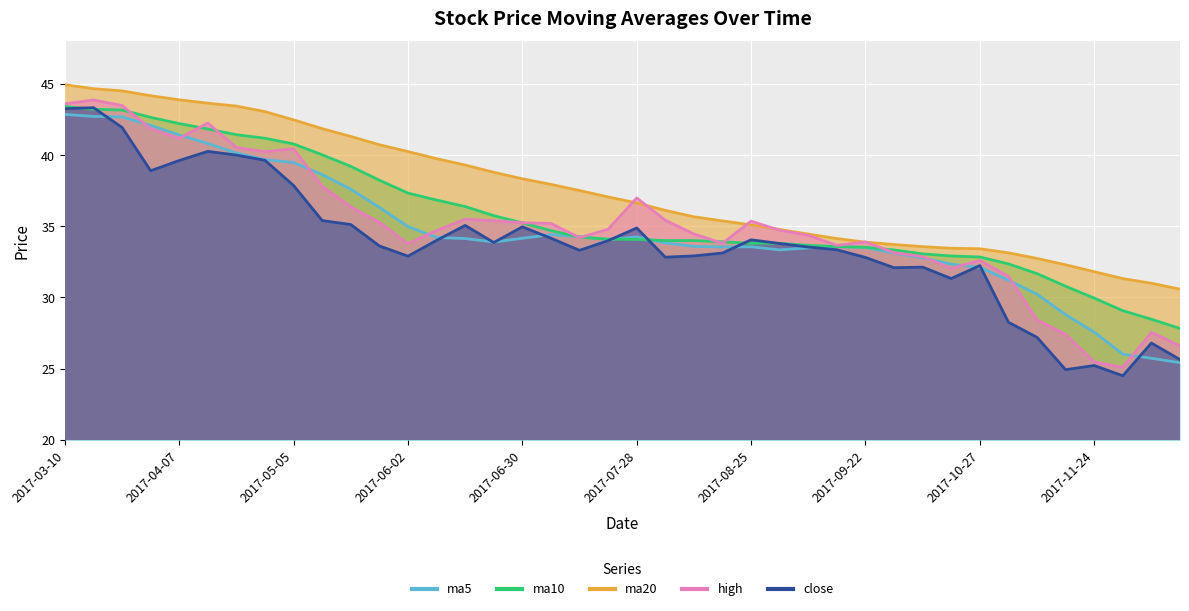

What are all the series names shown in the legend?

ma10, ma20, high, ma5, close